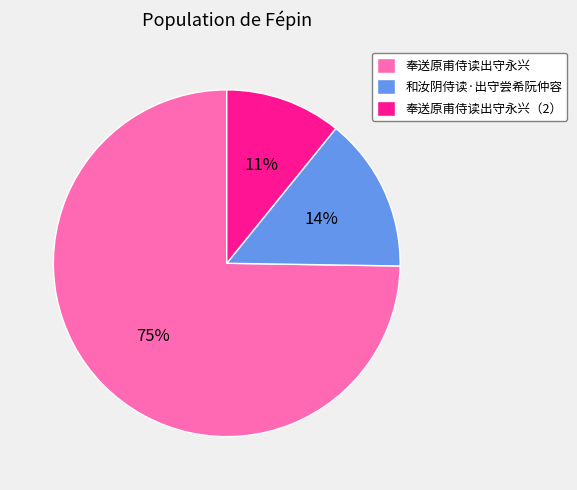

Which has a higher value, 和汝阴侍读·出守尝希阮仲容 or 奉送原甫侍读出守永兴（2）?

和汝阴侍读·出守尝希阮仲容